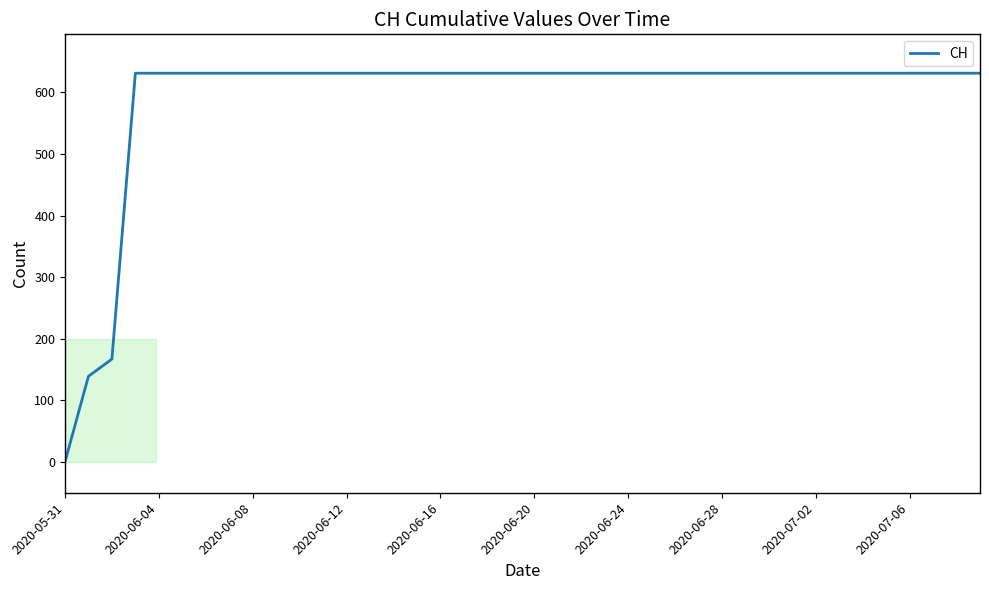

What is the greatest value displayed?

631